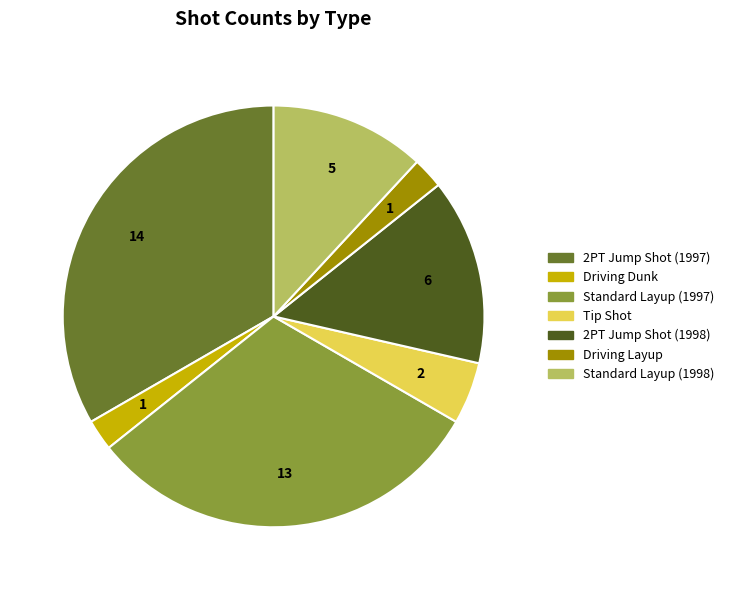

Does any single category account for the majority?

No